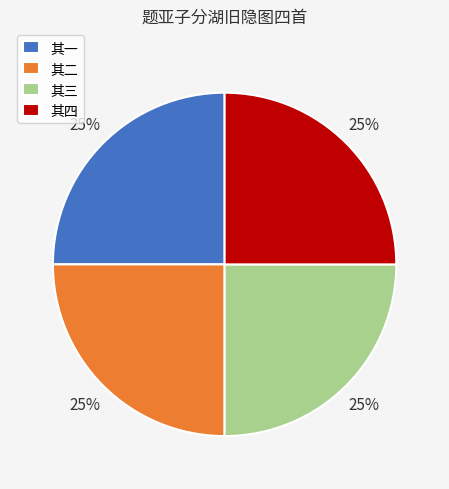

What is the ratio of the value at 其一 to the value at 其四?

1.0